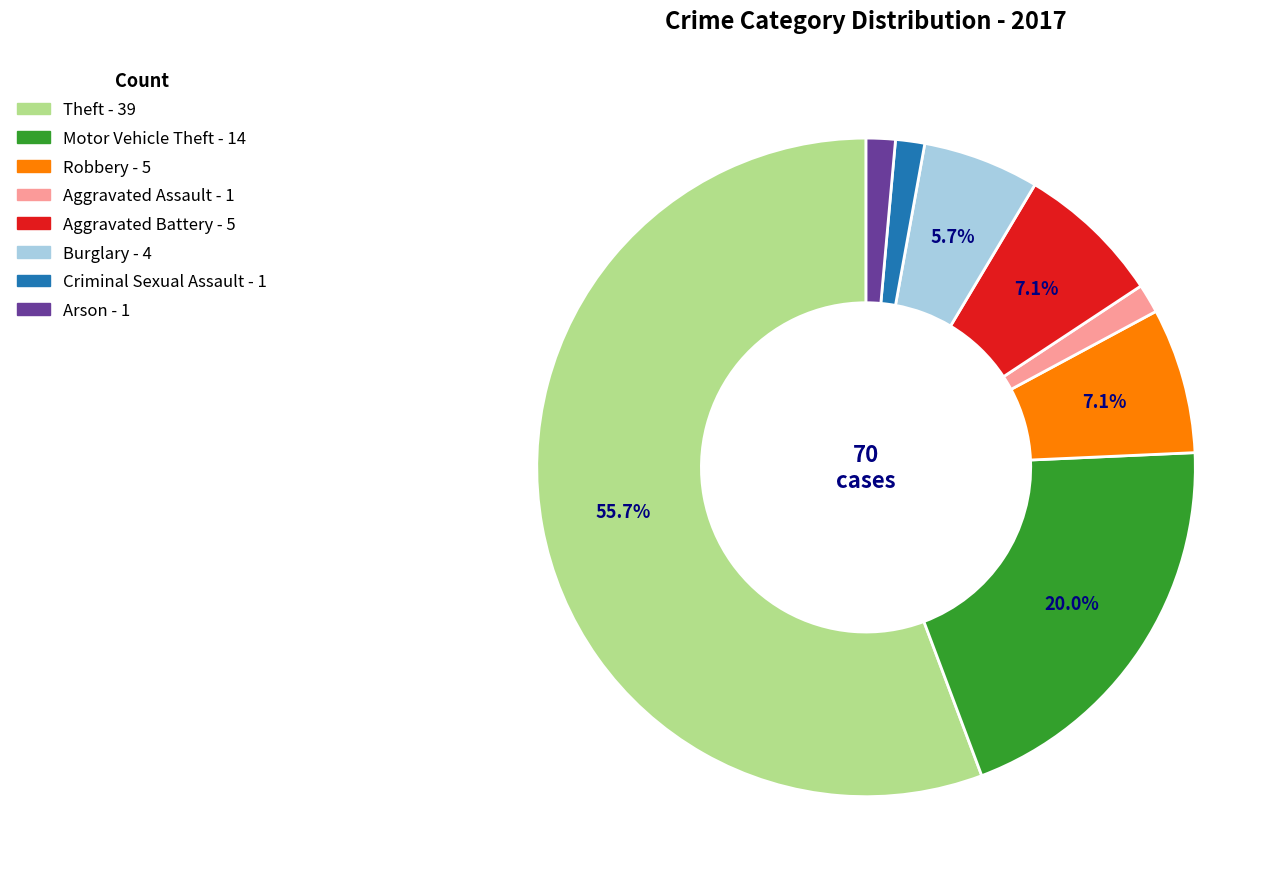

Do Motor Vehicle Theft and Robbery together represent more than half of the pie?

No